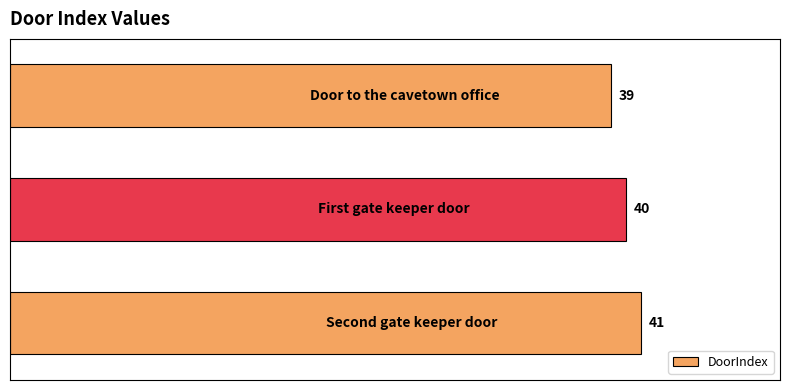

Count the number of categories in the chart.

3